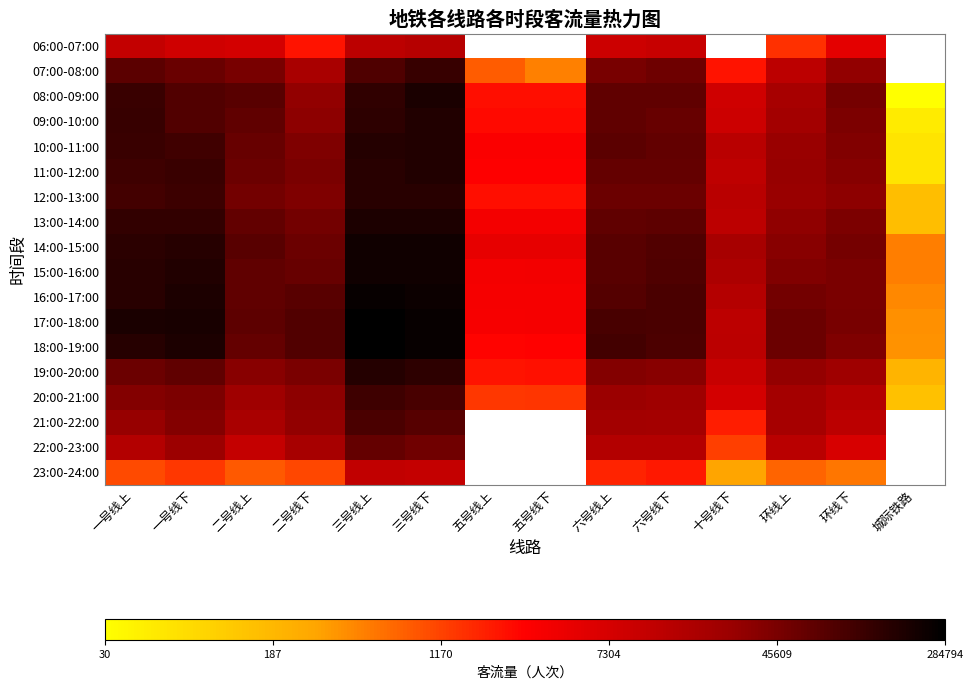

Rank the series at 环线上 from highest to lowest value.

18:00-19:00, 17:00-18:00, 16:00-17:00, 15:00-16:00, 14:00-15:00, 13:00-14:00, 19:00-20:00, 11:00-12:00, 12:00-13:00, 10:00-11:00, 09:00-10:00, 20:00-21:00, 21:00-22:00, 08:00-09:00, 22:00-23:00, 07:00-08:00, 06:00-07:00, 23:00-24:00